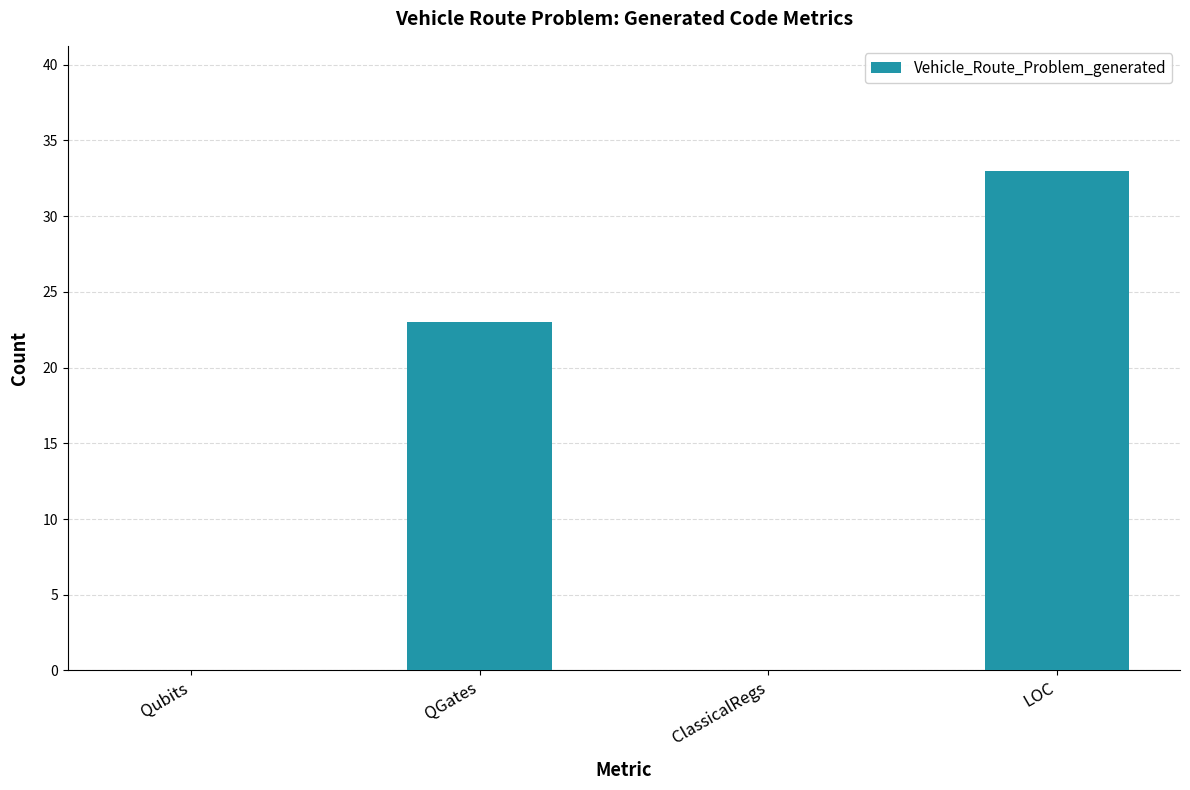

What is the sum of the values at LOC and Qubits?

33